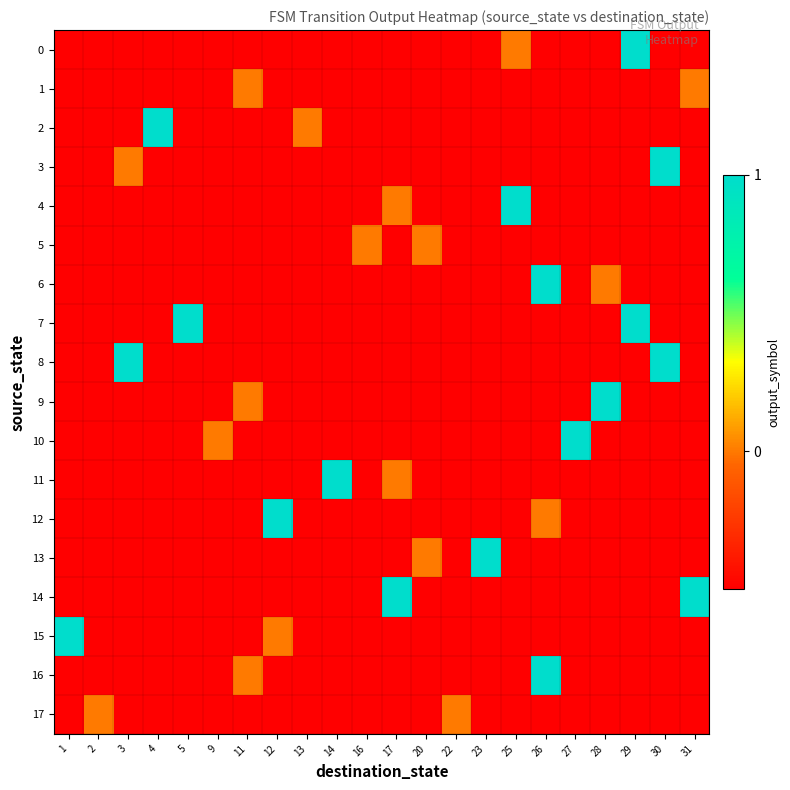

Reading left to right, transcribe all the data shown in this chart.

0: 1=-0.5	2=-0.5	3=-0.5	4=-0.5	5=-0.5	9=-0.5	11=-0.5	12=-0.5	13=-0.5	14=-0.5	16=-0.5	17=-0.5	20=-0.5	22=-0.5	23=-0.5	25=0.0	26=-0.5	27=-0.5	28=-0.5	29=1.0	30=-0.5	31=-0.5
1: 1=-0.5	2=-0.5	3=-0.5	4=-0.5	5=-0.5	9=-0.5	11=0.0	12=-0.5	13=-0.5	14=-0.5	16=-0.5	17=-0.5	20=-0.5	22=-0.5	23=-0.5	25=-0.5	26=-0.5	27=-0.5	28=-0.5	29=-0.5	30=-0.5	31=0.0
2: 1=-0.5	2=-0.5	3=-0.5	4=1.0	5=-0.5	9=-0.5	11=-0.5	12=-0.5	13=0.0	14=-0.5	16=-0.5	17=-0.5	20=-0.5	22=-0.5	23=-0.5	25=-0.5	26=-0.5	27=-0.5	28=-0.5	29=-0.5	30=-0.5	31=-0.5
3: 1=-0.5	2=-0.5	3=0.0	4=-0.5	5=-0.5	9=-0.5	11=-0.5	12=-0.5	13=-0.5	14=-0.5	16=-0.5	17=-0.5	20=-0.5	22=-0.5	23=-0.5	25=-0.5	26=-0.5	27=-0.5	28=-0.5	29=-0.5	30=1.0	31=-0.5
4: 1=-0.5	2=-0.5	3=-0.5	4=-0.5	5=-0.5	9=-0.5	11=-0.5	12=-0.5	13=-0.5	14=-0.5	16=-0.5	17=0.0	20=-0.5	22=-0.5	23=-0.5	25=1.0	26=-0.5	27=-0.5	28=-0.5	29=-0.5	30=-0.5	31=-0.5
5: 1=-0.5	2=-0.5	3=-0.5	4=-0.5	5=-0.5	9=-0.5	11=-0.5	12=-0.5	13=-0.5	14=-0.5	16=0.0	17=-0.5	20=0.0	22=-0.5	23=-0.5	25=-0.5	26=-0.5	27=-0.5	28=-0.5	29=-0.5	30=-0.5	31=-0.5
6: 1=-0.5	2=-0.5	3=-0.5	4=-0.5	5=-0.5	9=-0.5	11=-0.5	12=-0.5	13=-0.5	14=-0.5	16=-0.5	17=-0.5	20=-0.5	22=-0.5	23=-0.5	25=-0.5	26=1.0	27=-0.5	28=0.0	29=-0.5	30=-0.5	31=-0.5
7: 1=-0.5	2=-0.5	3=-0.5	4=-0.5	5=1.0	9=-0.5	11=-0.5	12=-0.5	13=-0.5	14=-0.5	16=-0.5	17=-0.5	20=-0.5	22=-0.5	23=-0.5	25=-0.5	26=-0.5	27=-0.5	28=-0.5	29=1.0	30=-0.5	31=-0.5
8: 1=-0.5	2=-0.5	3=1.0	4=-0.5	5=-0.5	9=-0.5	11=-0.5	12=-0.5	13=-0.5	14=-0.5	16=-0.5	17=-0.5	20=-0.5	22=-0.5	23=-0.5	25=-0.5	26=-0.5	27=-0.5	28=-0.5	29=-0.5	30=1.0	31=-0.5
9: 1=-0.5	2=-0.5	3=-0.5	4=-0.5	5=-0.5	9=-0.5	11=0.0	12=-0.5	13=-0.5	14=-0.5	16=-0.5	17=-0.5	20=-0.5	22=-0.5	23=-0.5	25=-0.5	26=-0.5	27=-0.5	28=1.0	29=-0.5	30=-0.5	31=-0.5
10: 1=-0.5	2=-0.5	3=-0.5	4=-0.5	5=-0.5	9=0.0	11=-0.5	12=-0.5	13=-0.5	14=-0.5	16=-0.5	17=-0.5	20=-0.5	22=-0.5	23=-0.5	25=-0.5	26=-0.5	27=1.0	28=-0.5	29=-0.5	30=-0.5	31=-0.5
11: 1=-0.5	2=-0.5	3=-0.5	4=-0.5	5=-0.5	9=-0.5	11=-0.5	12=-0.5	13=-0.5	14=1.0	16=-0.5	17=0.0	20=-0.5	22=-0.5	23=-0.5	25=-0.5	26=-0.5	27=-0.5	28=-0.5	29=-0.5	30=-0.5	31=-0.5
12: 1=-0.5	2=-0.5	3=-0.5	4=-0.5	5=-0.5	9=-0.5	11=-0.5	12=1.0	13=-0.5	14=-0.5	16=-0.5	17=-0.5	20=-0.5	22=-0.5	23=-0.5	25=-0.5	26=0.0	27=-0.5	28=-0.5	29=-0.5	30=-0.5	31=-0.5
13: 1=-0.5	2=-0.5	3=-0.5	4=-0.5	5=-0.5	9=-0.5	11=-0.5	12=-0.5	13=-0.5	14=-0.5	16=-0.5	17=-0.5	20=0.0	22=-0.5	23=1.0	25=-0.5	26=-0.5	27=-0.5	28=-0.5	29=-0.5	30=-0.5	31=-0.5
14: 1=-0.5	2=-0.5	3=-0.5	4=-0.5	5=-0.5	9=-0.5	11=-0.5	12=-0.5	13=-0.5	14=-0.5	16=-0.5	17=1.0	20=-0.5	22=-0.5	23=-0.5	25=-0.5	26=-0.5	27=-0.5	28=-0.5	29=-0.5	30=-0.5	31=1.0
15: 1=1.0	2=-0.5	3=-0.5	4=-0.5	5=-0.5	9=-0.5	11=-0.5	12=0.0	13=-0.5	14=-0.5	16=-0.5	17=-0.5	20=-0.5	22=-0.5	23=-0.5	25=-0.5	26=-0.5	27=-0.5	28=-0.5	29=-0.5	30=-0.5	31=-0.5
16: 1=-0.5	2=-0.5	3=-0.5	4=-0.5	5=-0.5	9=-0.5	11=0.0	12=-0.5	13=-0.5	14=-0.5	16=-0.5	17=-0.5	20=-0.5	22=-0.5	23=-0.5	25=-0.5	26=1.0	27=-0.5	28=-0.5	29=-0.5	30=-0.5	31=-0.5
17: 1=-0.5	2=0.0	3=-0.5	4=-0.5	5=-0.5	9=-0.5	11=-0.5	12=-0.5	13=-0.5	14=-0.5	16=-0.5	17=-0.5	20=-0.5	22=0.0	23=-0.5	25=-0.5	26=-0.5	27=-0.5	28=-0.5	29=-0.5	30=-0.5	31=-0.5